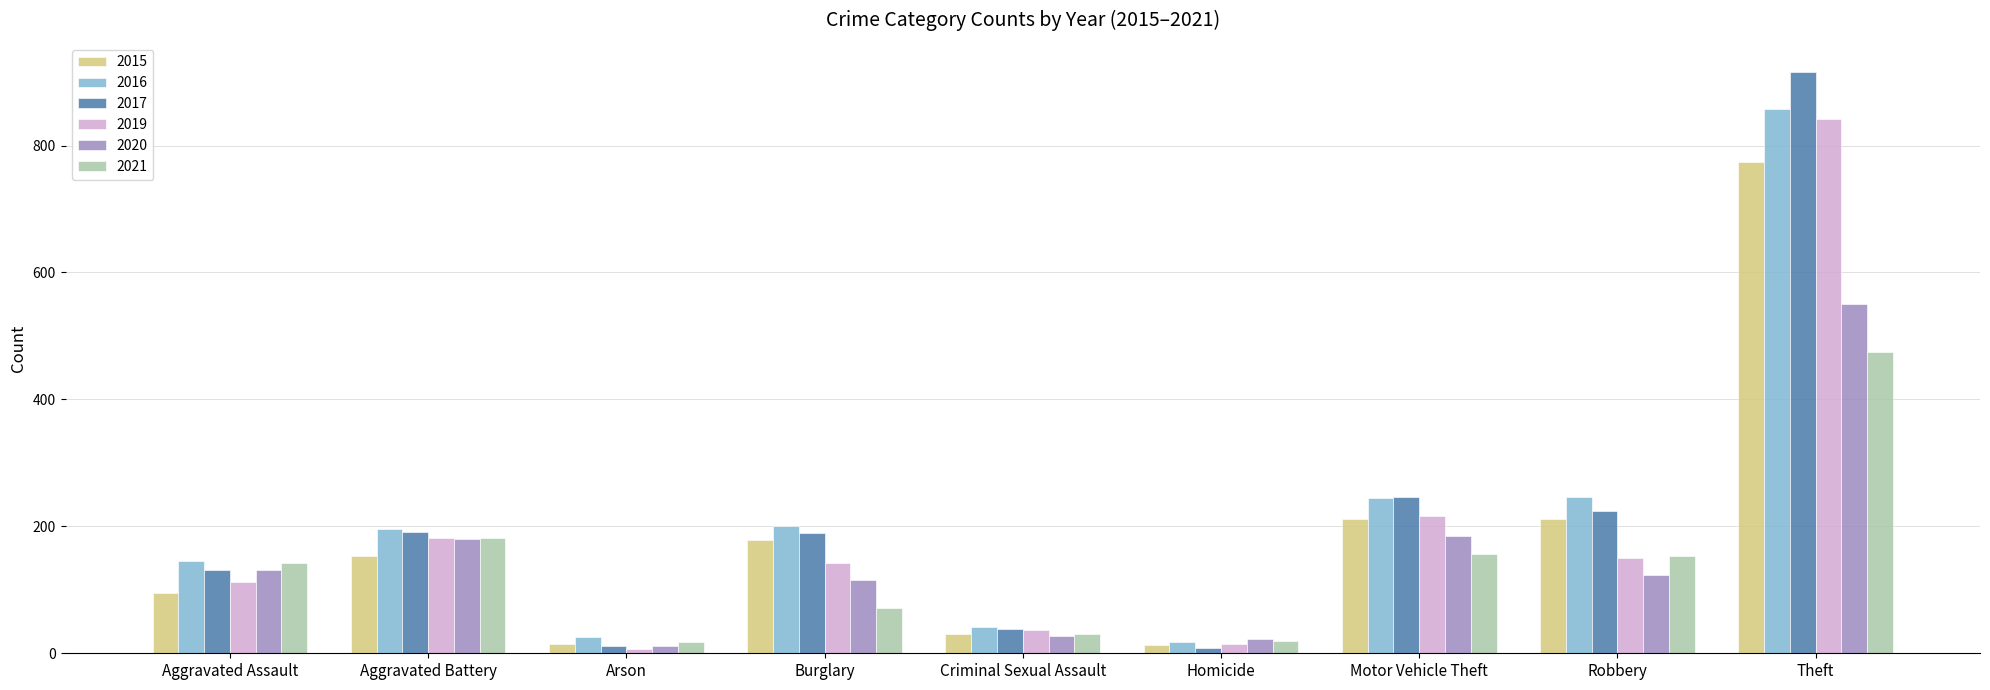

The value of 2016 at Aggravated Battery is 127. True or false?

False